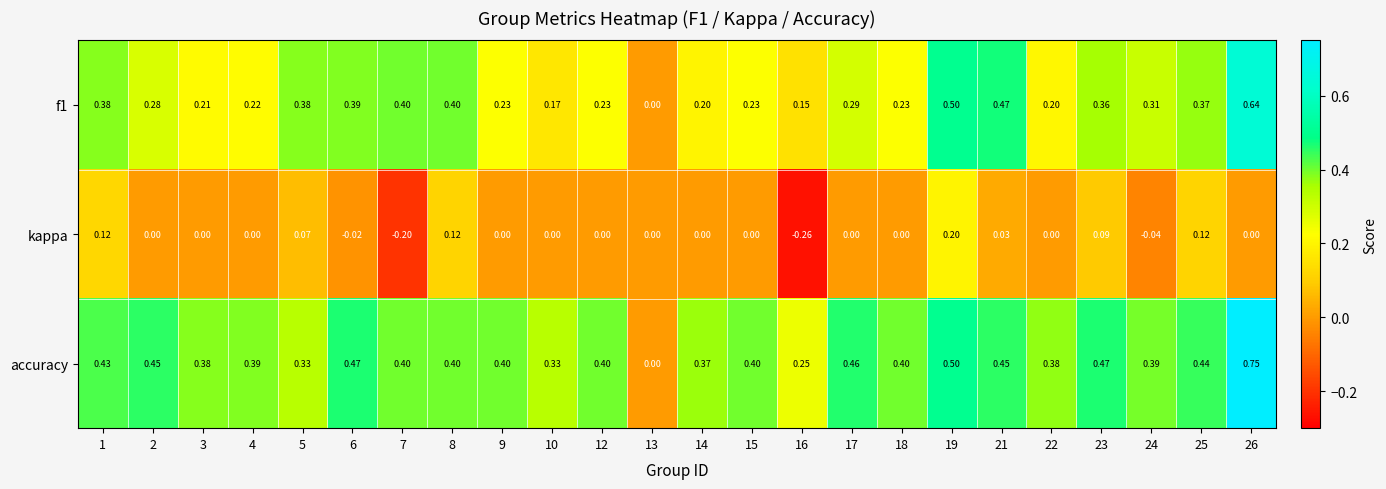

At which category does the chart reach its peak across all series?

26